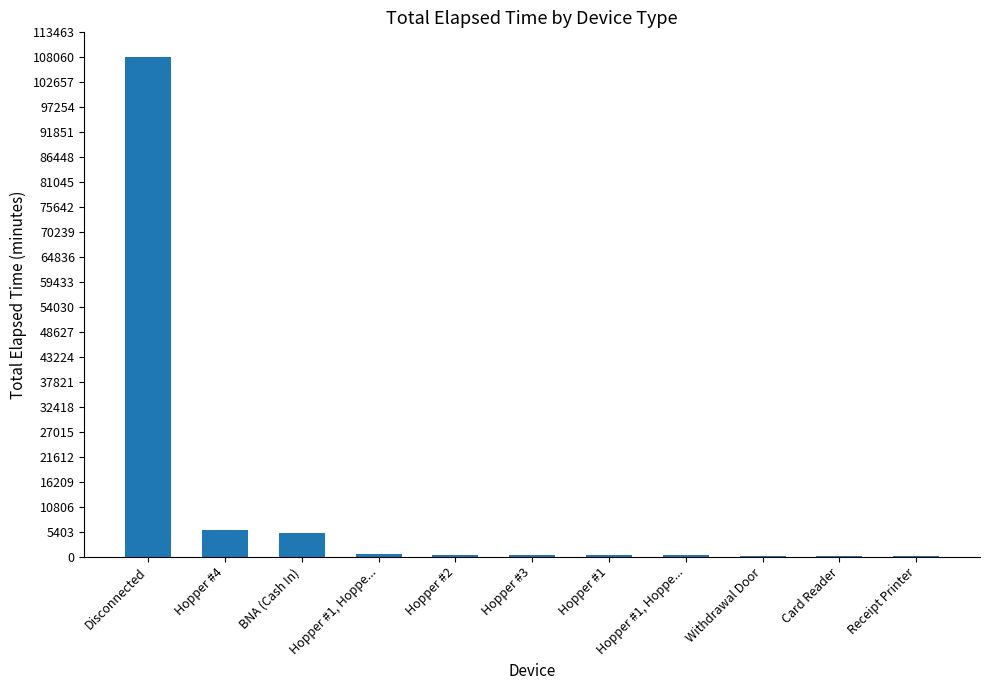

Does the chart contain stacked bars?

No